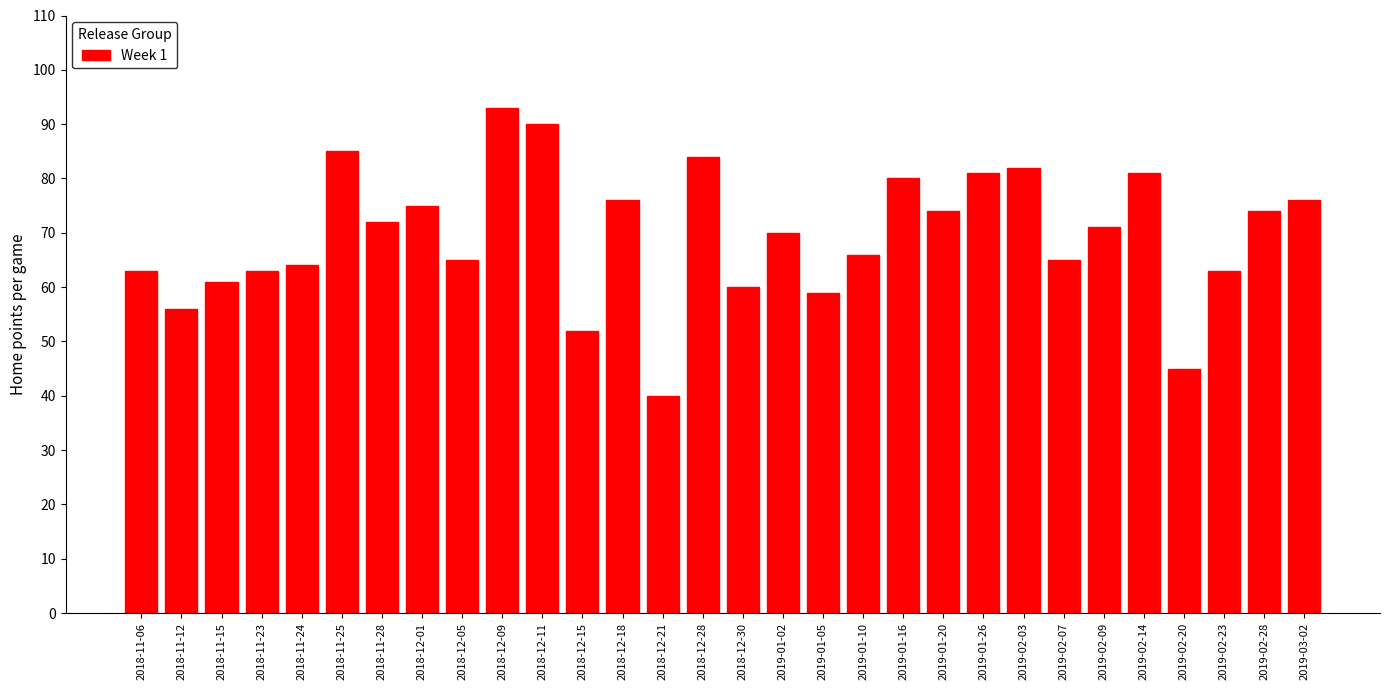

Reading left to right, what are all the values shown in this chart?

2018-11-06=63	2018-11-12=56	2018-11-15=61	2018-11-23=63	2018-11-24=64	2018-11-25=85	2018-11-28=72	2018-12-01=75	2018-12-05=65	2018-12-09=93	2018-12-11=90	2018-12-15=52	2018-12-18=76	2018-12-21=40	2018-12-28=84	2018-12-30=60	2019-01-02=70	2019-01-05=59	2019-01-10=66	2019-01-16=80	2019-01-20=74	2019-01-26=81	2019-02-03=82	2019-02-07=65	2019-02-09=71	2019-02-14=81	2019-02-20=45	2019-02-23=63	2019-02-28=74	2019-03-02=76